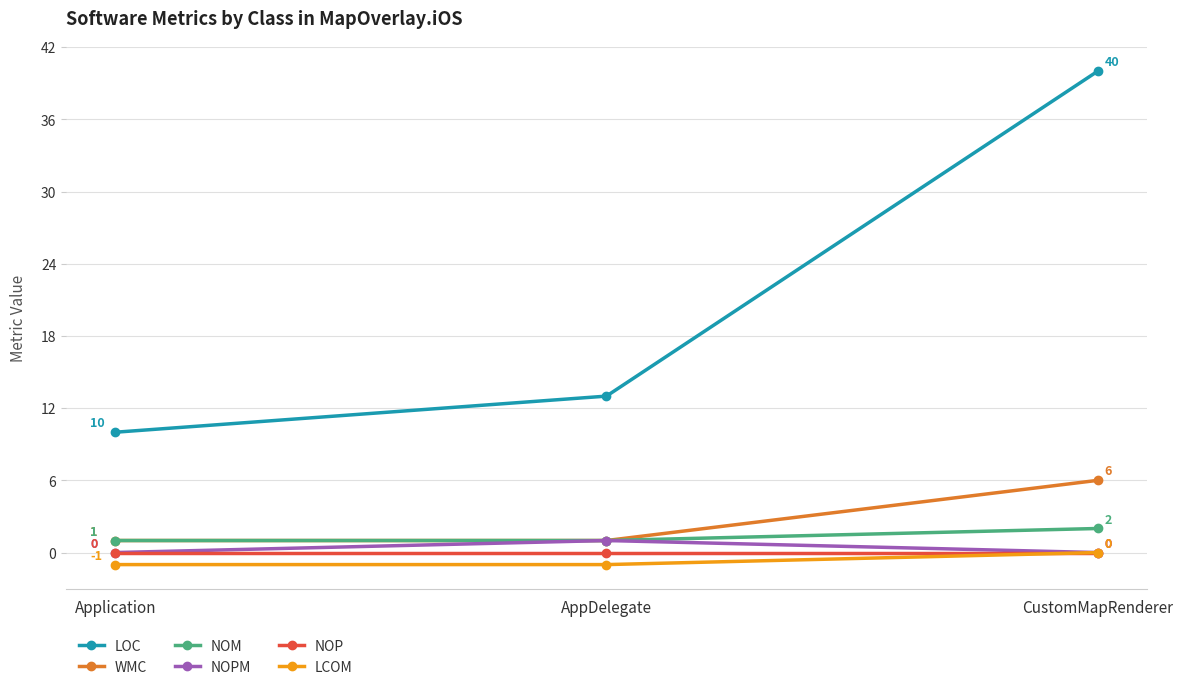

What is the difference between the highest and lowest values at Application?

11